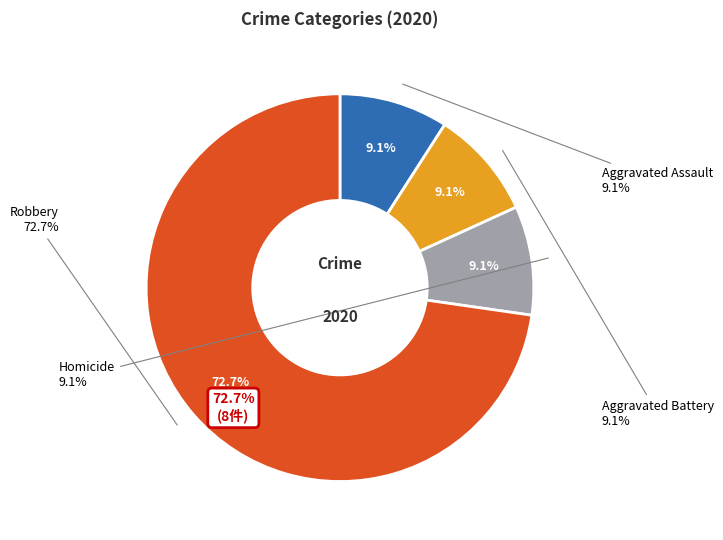

Rank the categories by value from lowest to highest.

Criminal Sexual Assault, Aggravated Assault, Aggravated Battery, Homicide, Robbery, Total